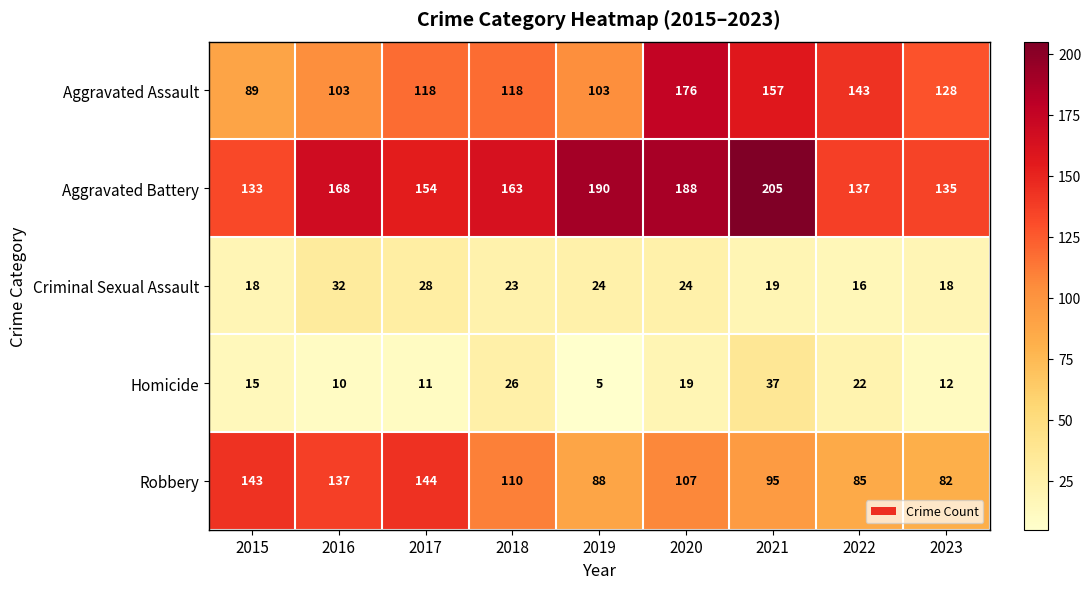

List the series in order of their peak value, lowest first.

Criminal Sexual Assault, Homicide, Robbery, Aggravated Assault, Aggravated Battery